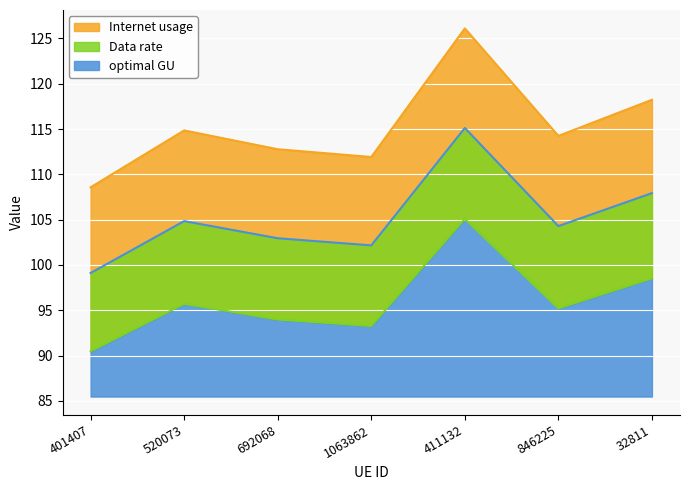

What position from the right is 401407?

7